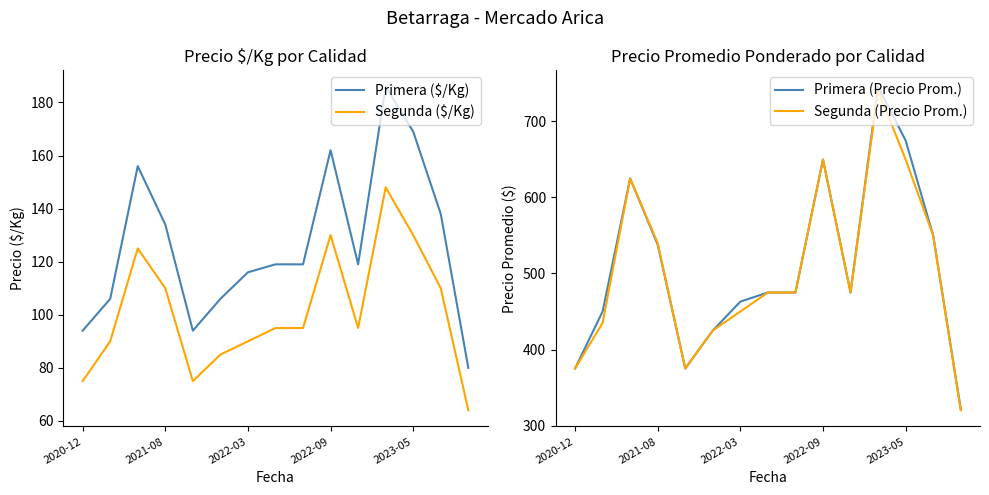

What is the sum of all Segunda ($/Kg) values?

1517